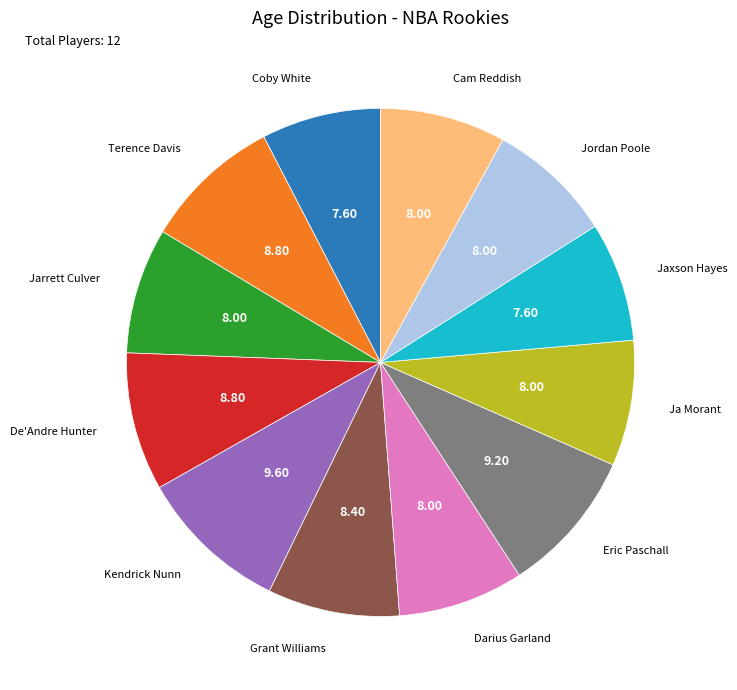

Is there any slice that represents more than half of the pie?

No